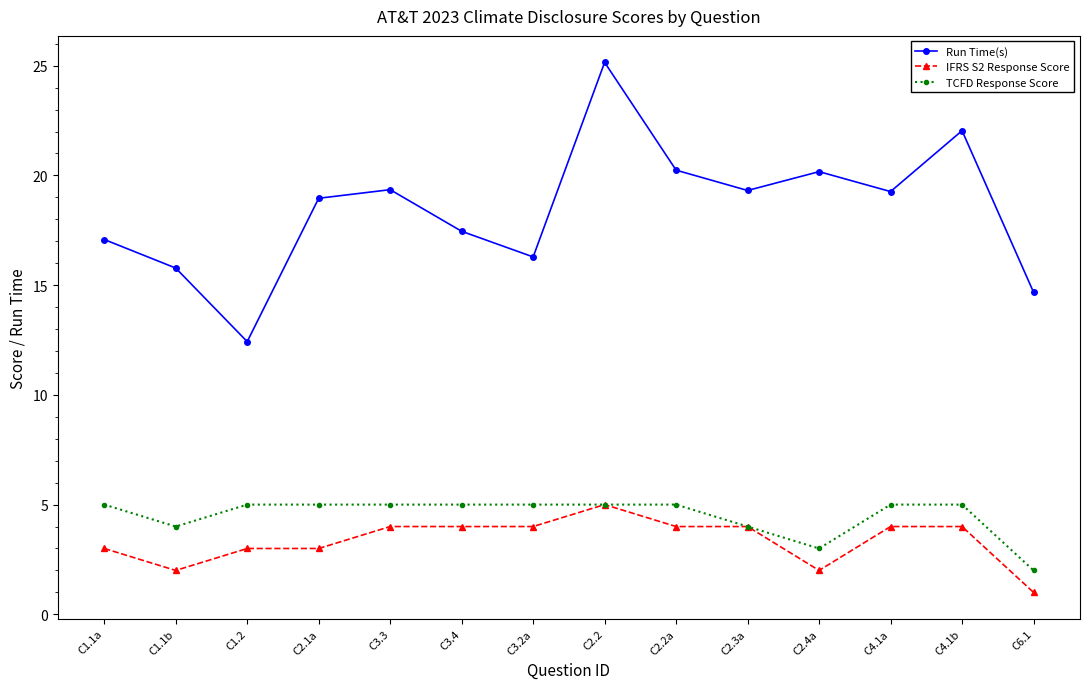

What is the difference between the maximum and minimum values in the IFRS S2 Response Score series?

4.0